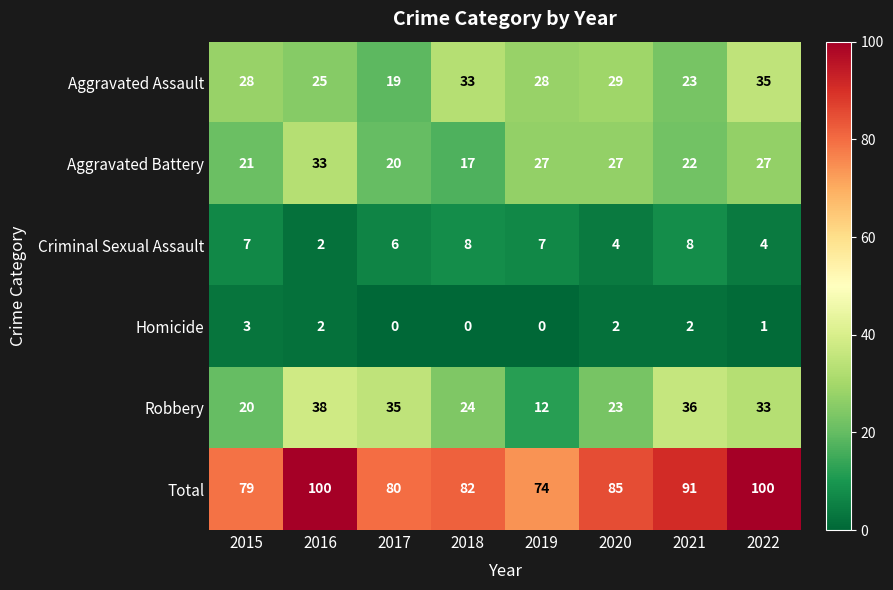

Where does the Total series first go above 85?

2016